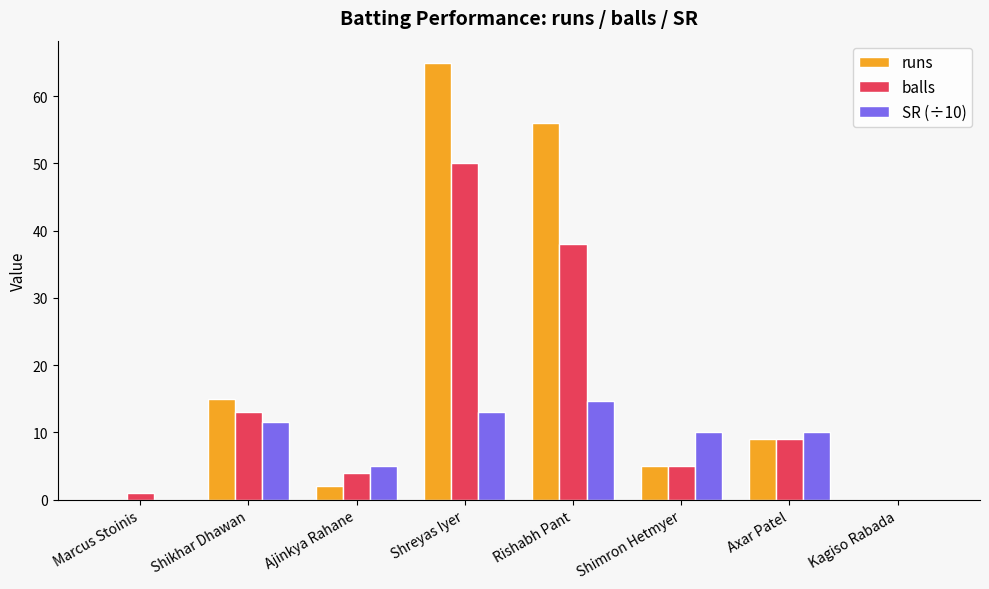

What is the total value across all series at Ajinkya Rahane?

11.0